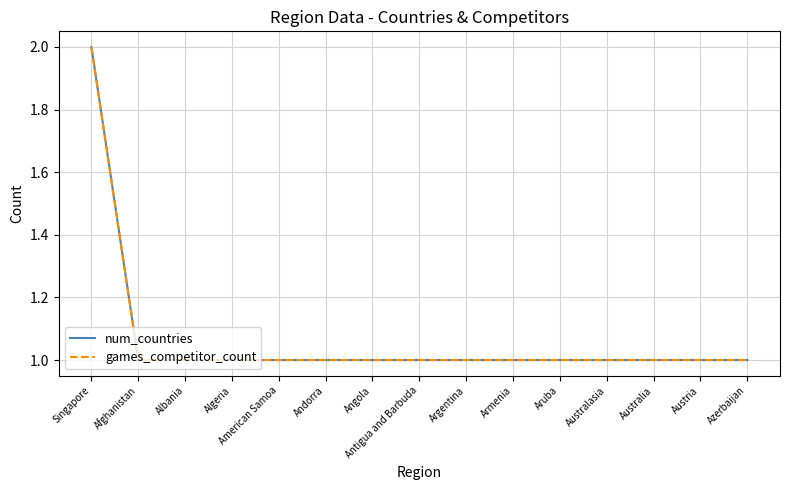

Which category has the lowest value in the games_competitor_count series?

Afghanistan